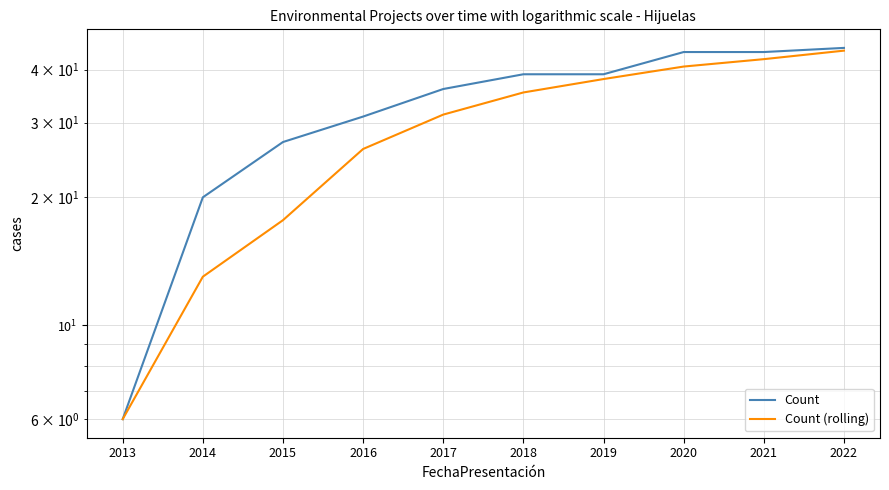

Reading left to right, list all the values displayed in this chart.

Count: 2013=6.0	2014=20.0	2015=27.0	2016=31.0	2017=36.0	2018=39.0	2019=39.0	2020=44.0	2021=44.0	2022=45.0
Count (rolling): 2013=6.0	2014=13.0	2015=17.7	2016=26.0	2017=31.3	2018=35.3	2019=38.0	2020=40.7	2021=42.3	2022=44.3